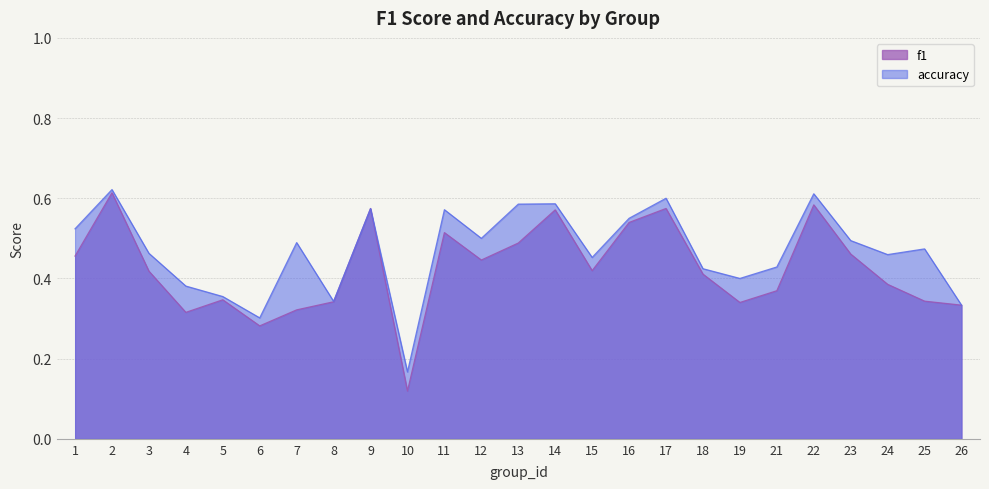

What is the value of the f1 point at the 1st from the left?

0.5